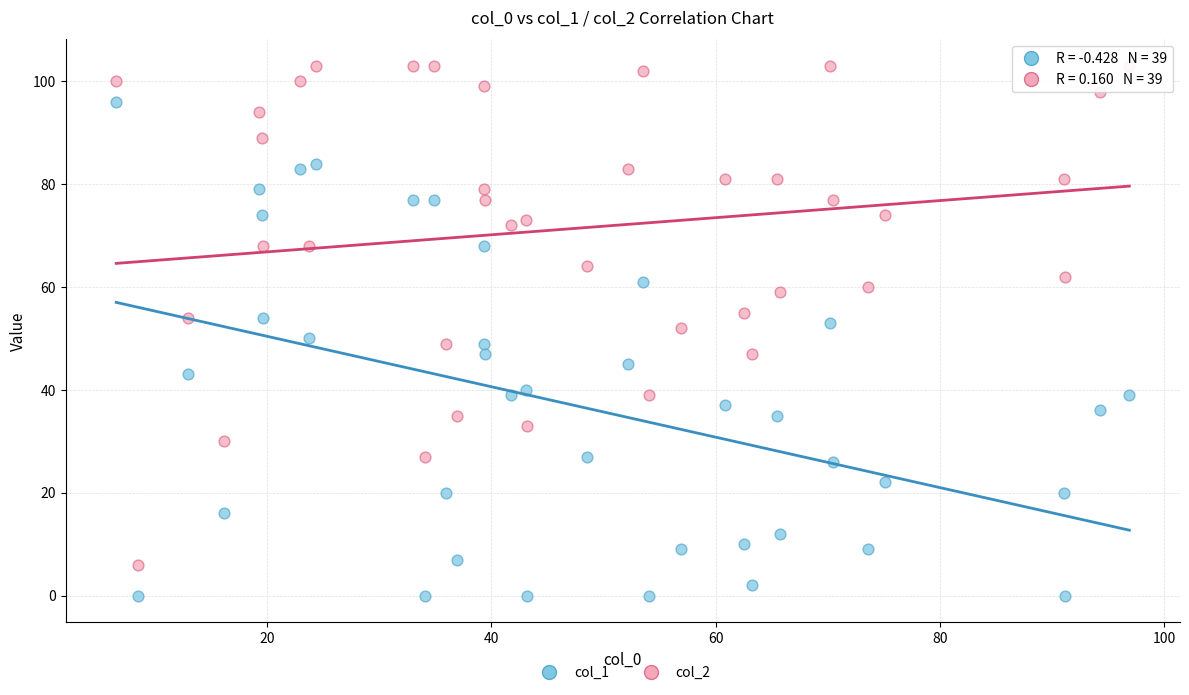

Which series contains the highest Y value?

col_2